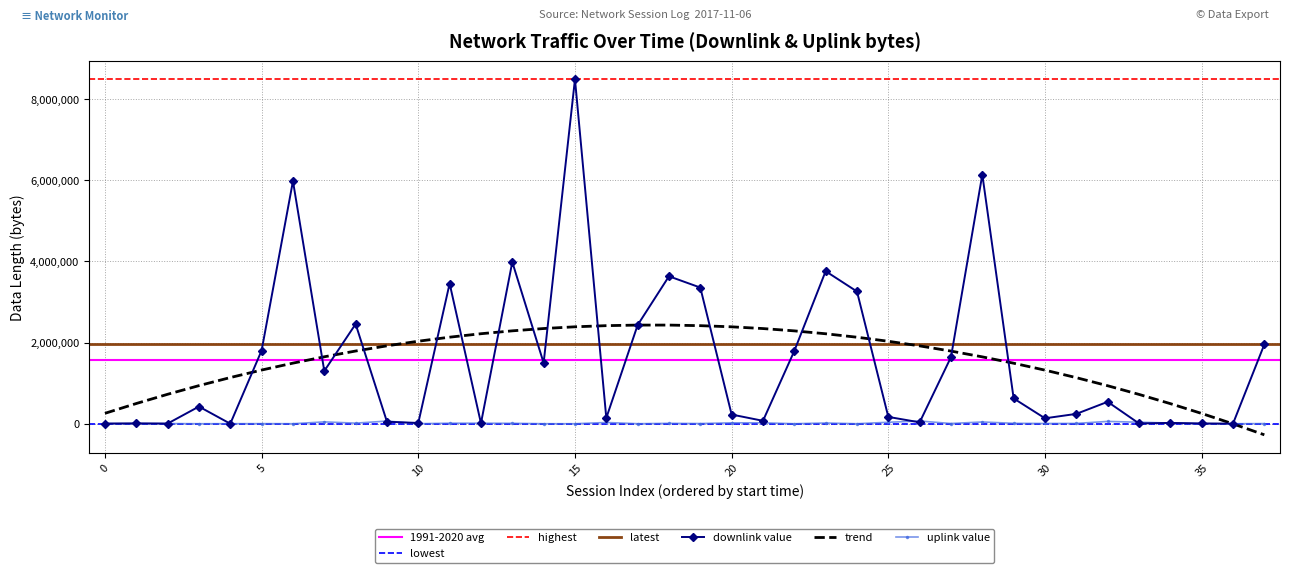

At which label is the value closest to 4245758?

13